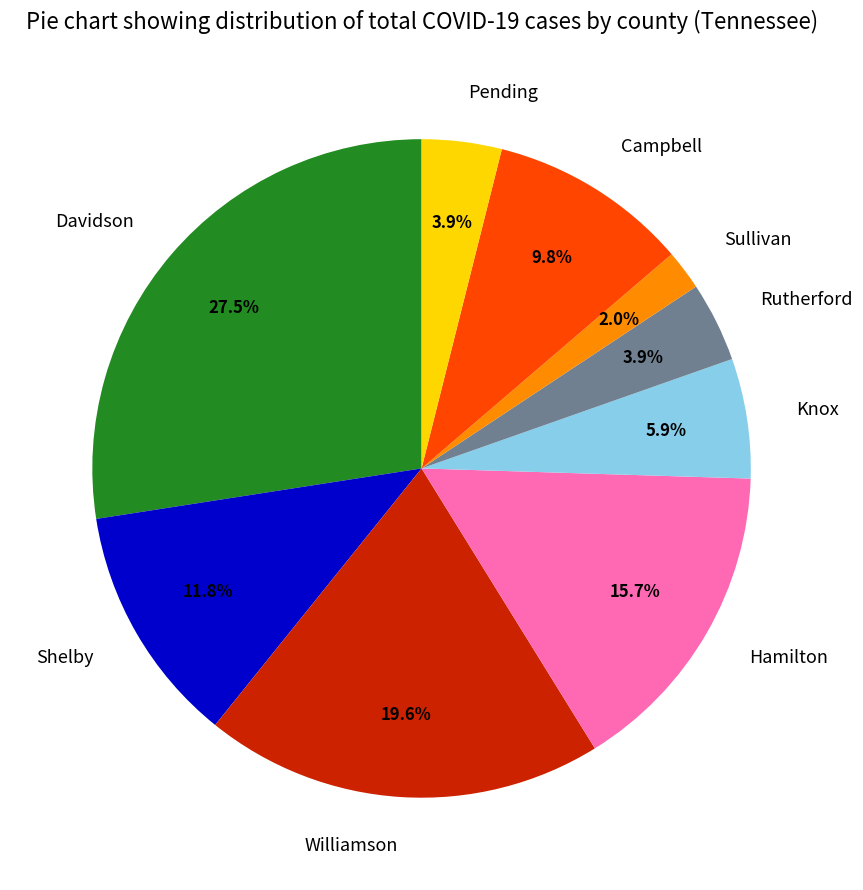

What is the ratio of the value at Sullivan to the value at Davidson?

0.1